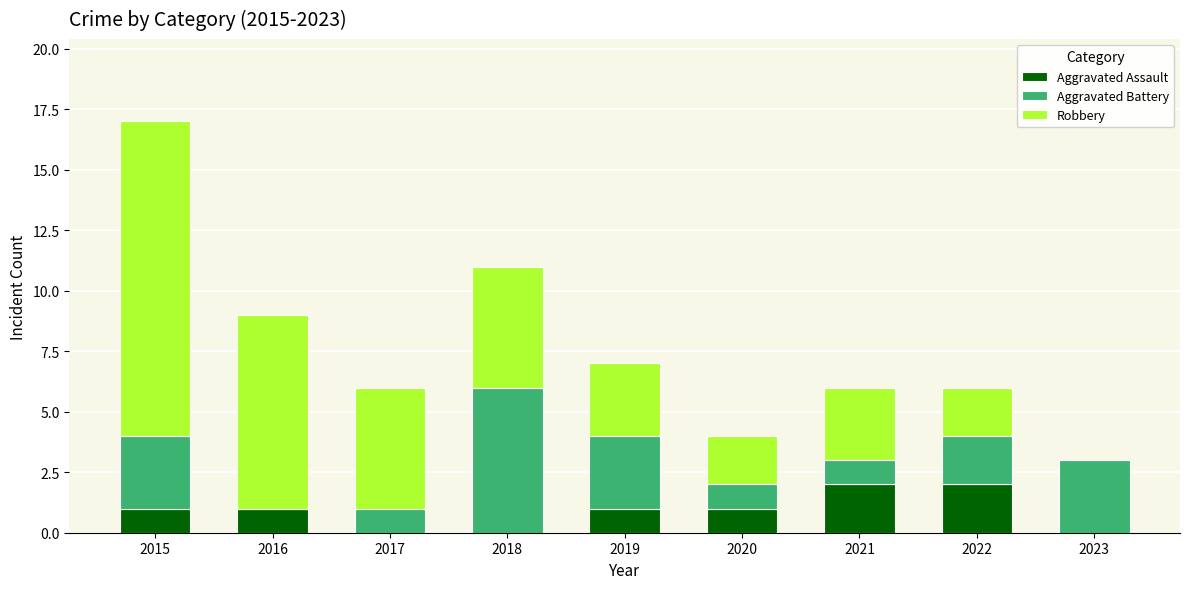

At which category is the sum across all series the highest?

2015